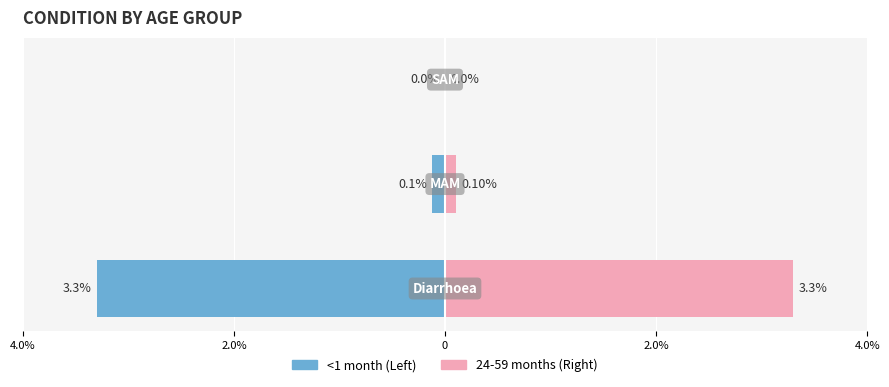

Between 2.0% and 0, which series saw the biggest shift?

<1 month / Left Age Group